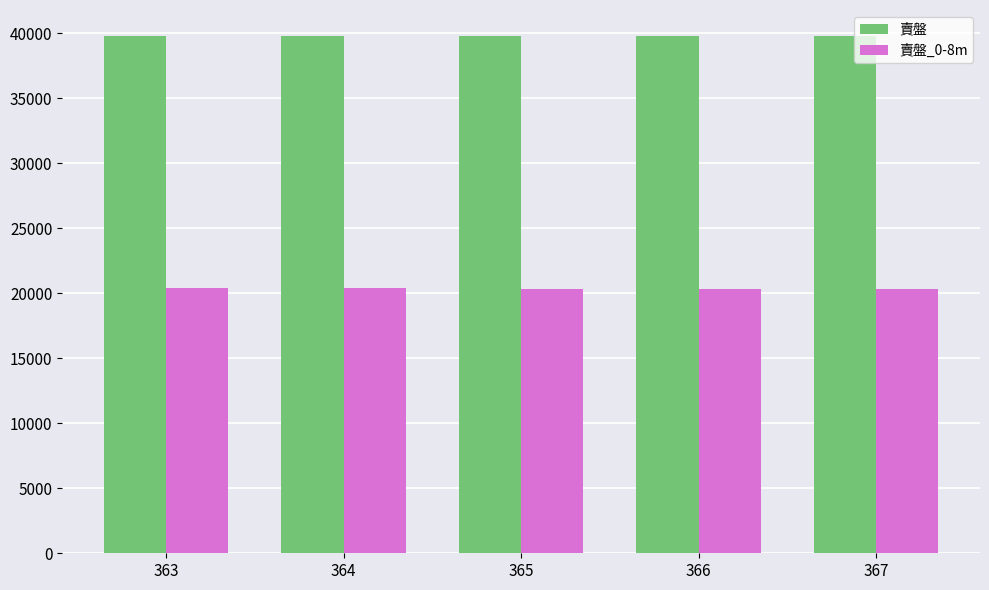

Rank the series by their average value, from lowest to highest.

賣盤_0-8m, 賣盤